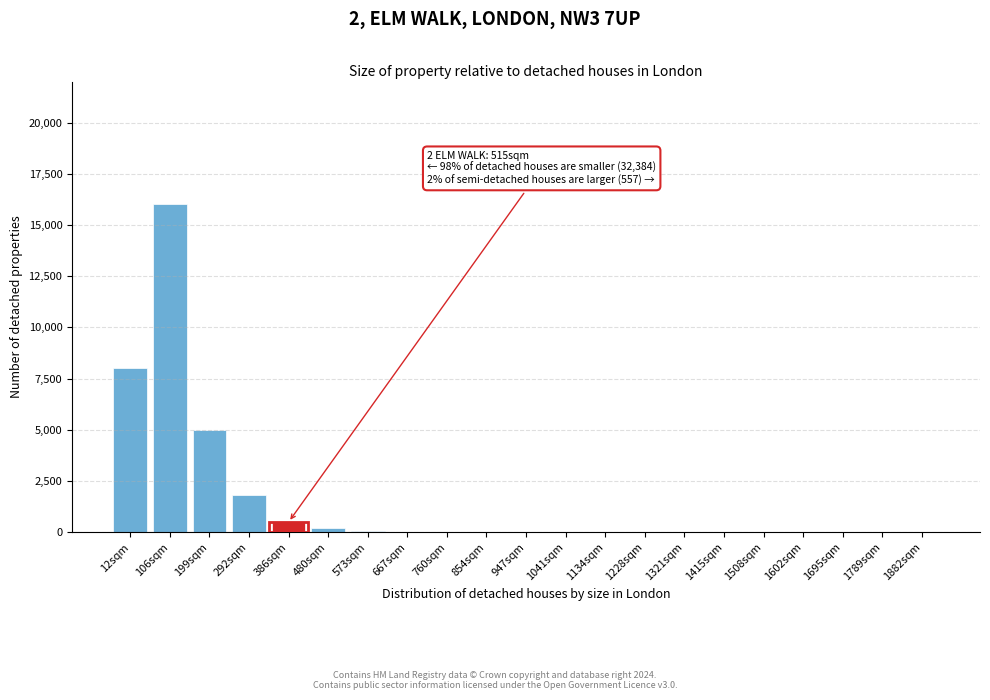

The value at 199sqm is 8888. True or false?

False